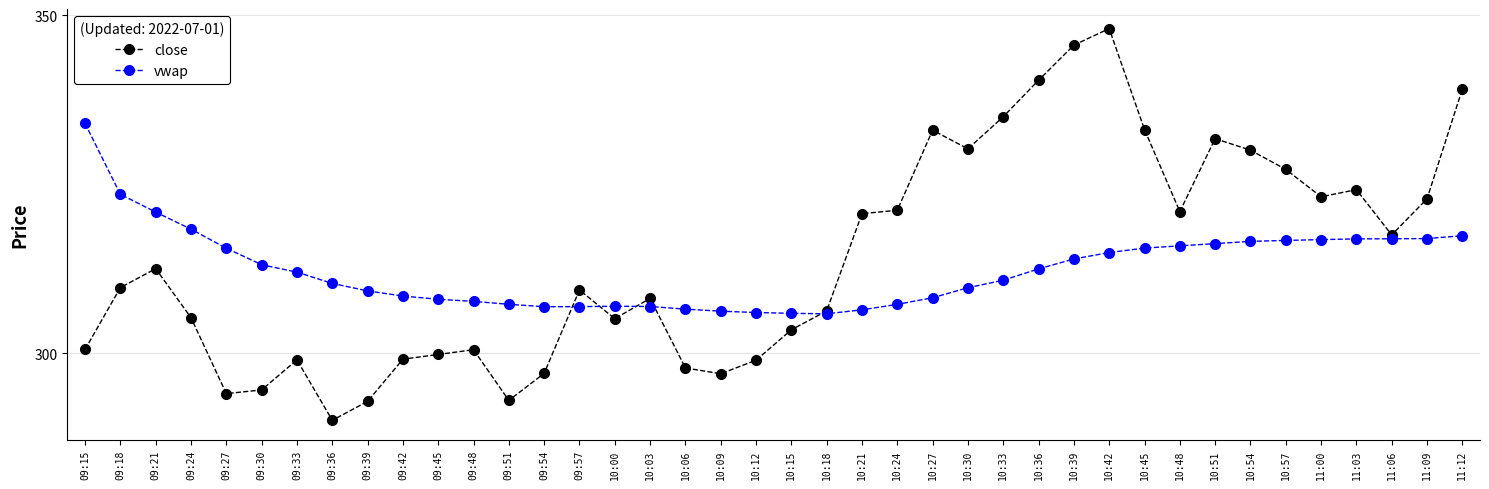

Which series ends up on top after the final intersection of close and vwap?

close